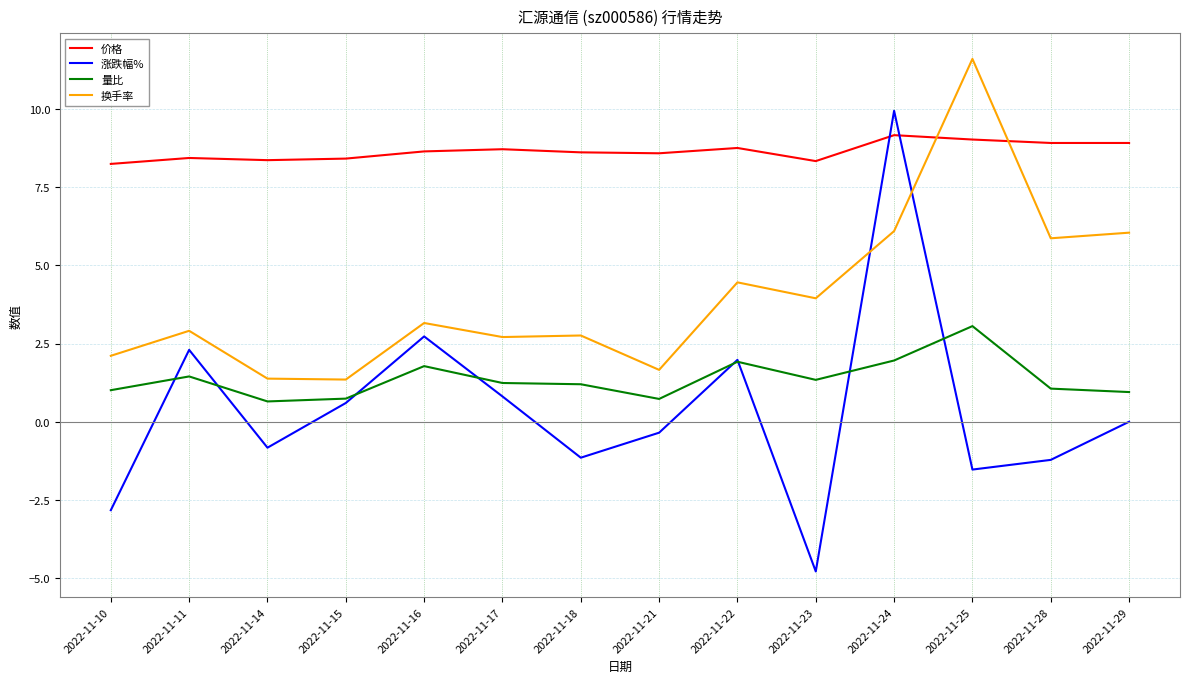

List the series in order of their peak value, lowest first.

量比, 价格, 涨跌幅%, 换手率